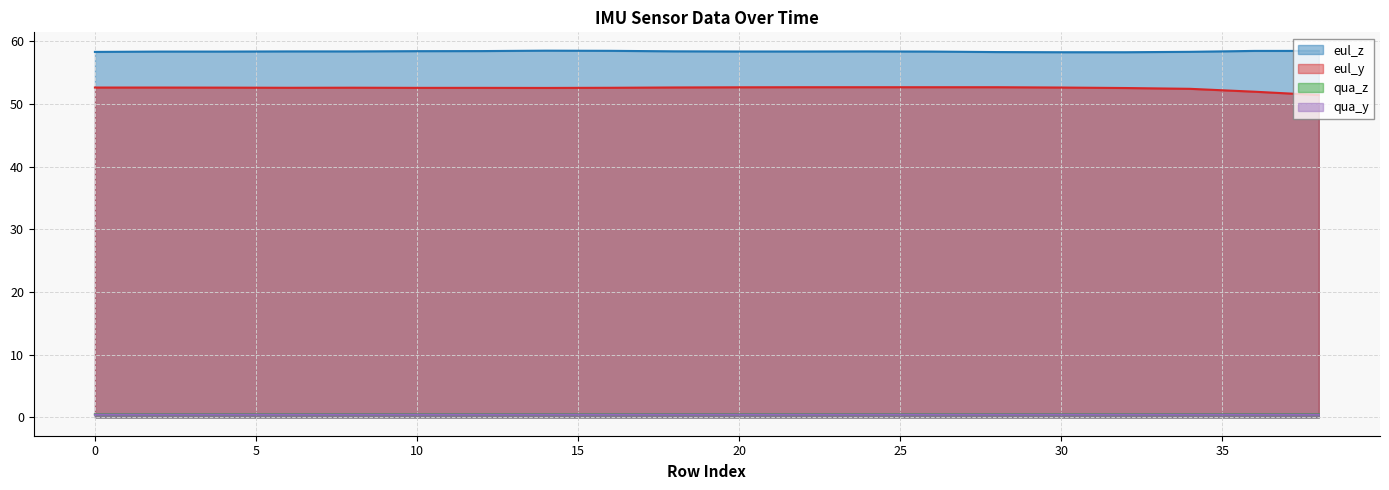

Reading right to left, transcribe all the data shown in this chart.

eul_z: 38=58.4	36=58.4	34=58.3	32=58.2	30=58.2	28=58.3	26=58.3	24=58.4	22=58.4	20=58.4	18=58.4	16=58.5	14=58.5	12=58.4	10=58.4	8=58.4	6=58.4	4=58.3	2=58.3	0=58.3
eul_y: 38=51.4	36=51.9	34=52.4	32=52.5	30=52.6	28=52.7	26=52.7	24=52.7	22=52.7	20=52.6	18=52.6	16=52.6	14=52.5	12=52.6	10=52.6	8=52.6	6=52.6	4=52.6	2=52.6	0=52.6
qua_z: 38=0.5	36=0.5	34=0.5	32=0.5	30=0.5	28=0.5	26=0.5	24=0.5	22=0.5	20=0.5	18=0.5	16=0.5	14=0.5	12=0.5	10=0.5	8=0.5	6=0.5	4=0.5	2=0.5	0=0.5
qua_y: 38=0.4	36=0.4	34=0.4	32=0.4	30=0.4	28=0.4	26=0.4	24=0.4	22=0.4	20=0.4	18=0.4	16=0.4	14=0.4	12=0.4	10=0.4	8=0.4	6=0.4	4=0.4	2=0.4	0=0.4